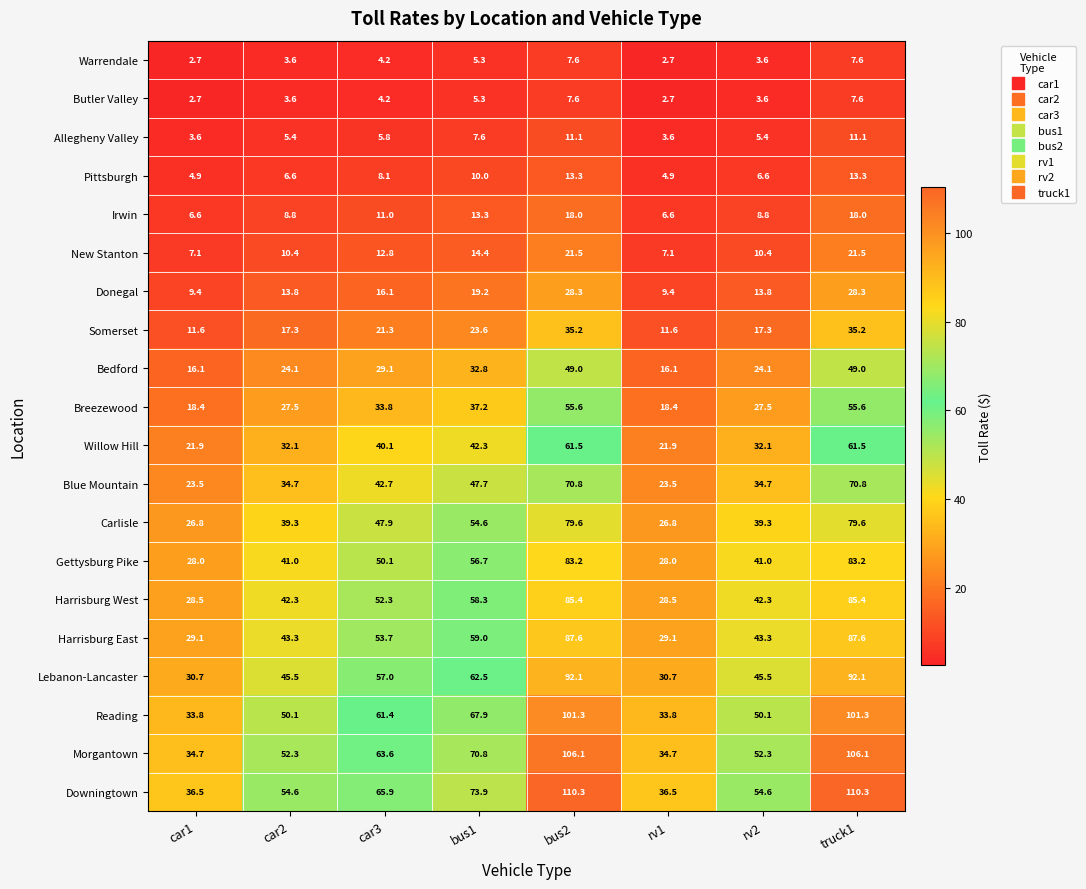

What is the difference between the Willow Hill values at rv2 and truck1?

29.4